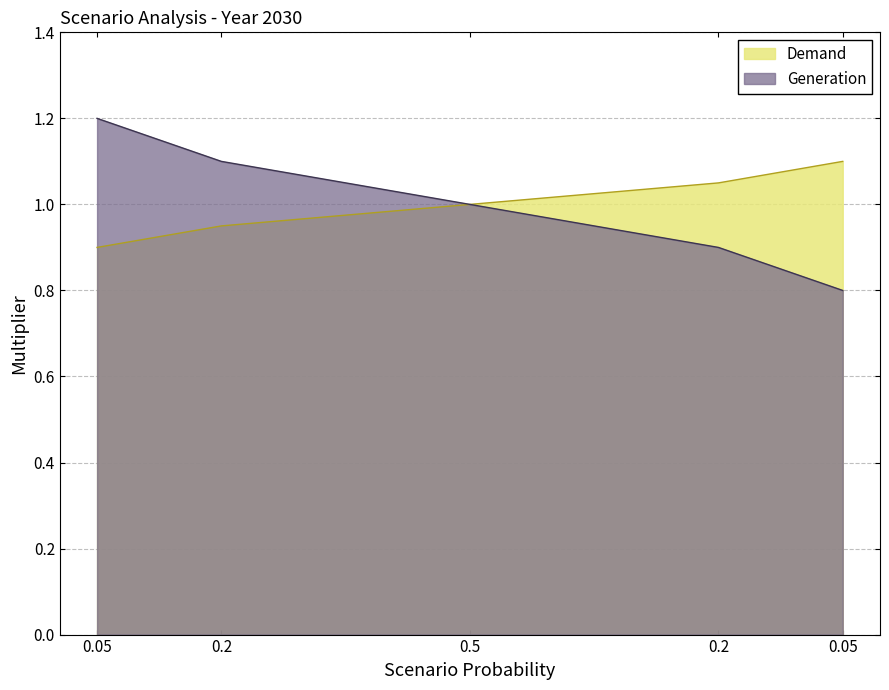

How many values in the Generation series exceed 1?

2